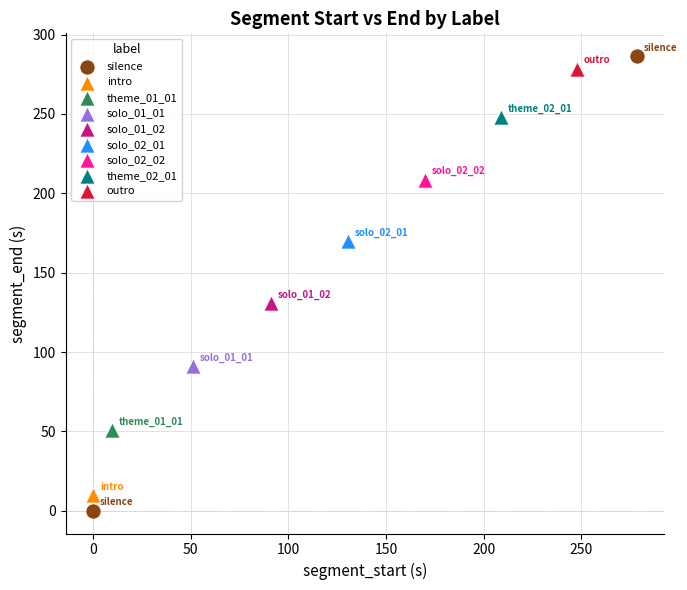

What are all the series names shown in the legend?

silence, intro, theme_01_01, solo_01_01, solo_01_02, solo_02_01, solo_02_02, theme_02_01, outro